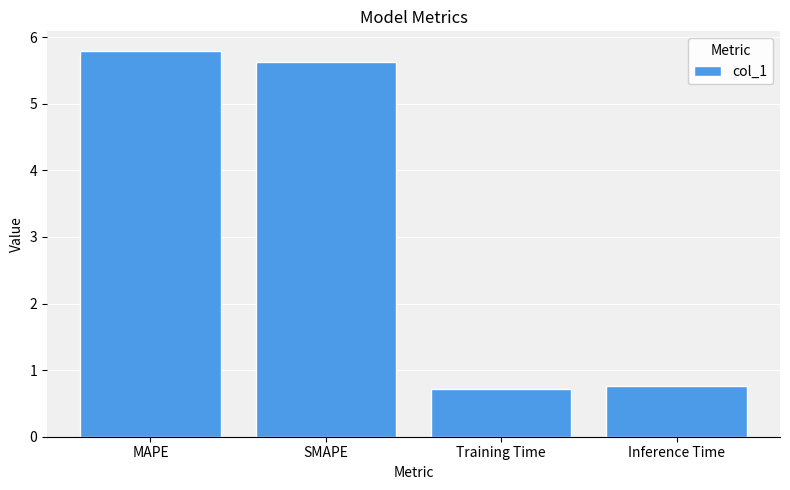

What is the value of the 4th bar from the left?

0.8